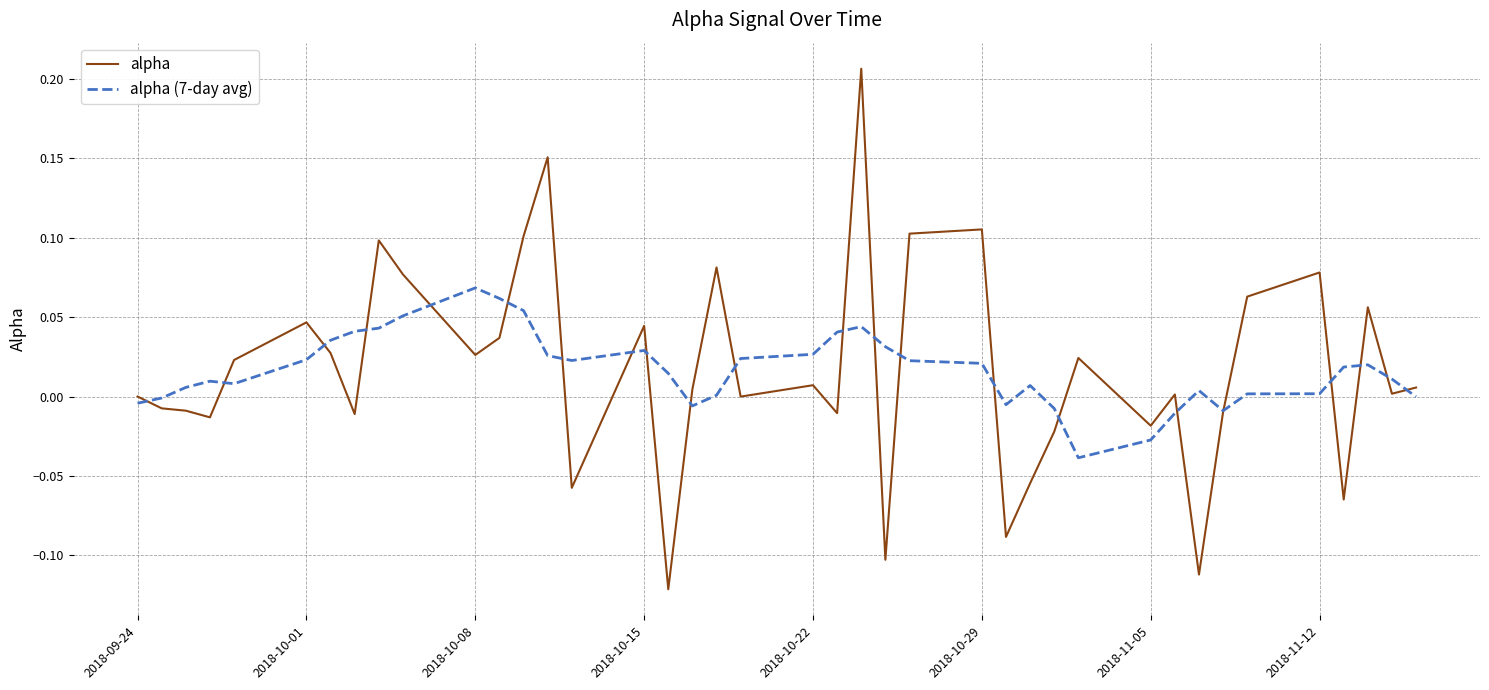

What is the difference between the maximum and minimum values in the alpha (7-day avg) series?

0.1